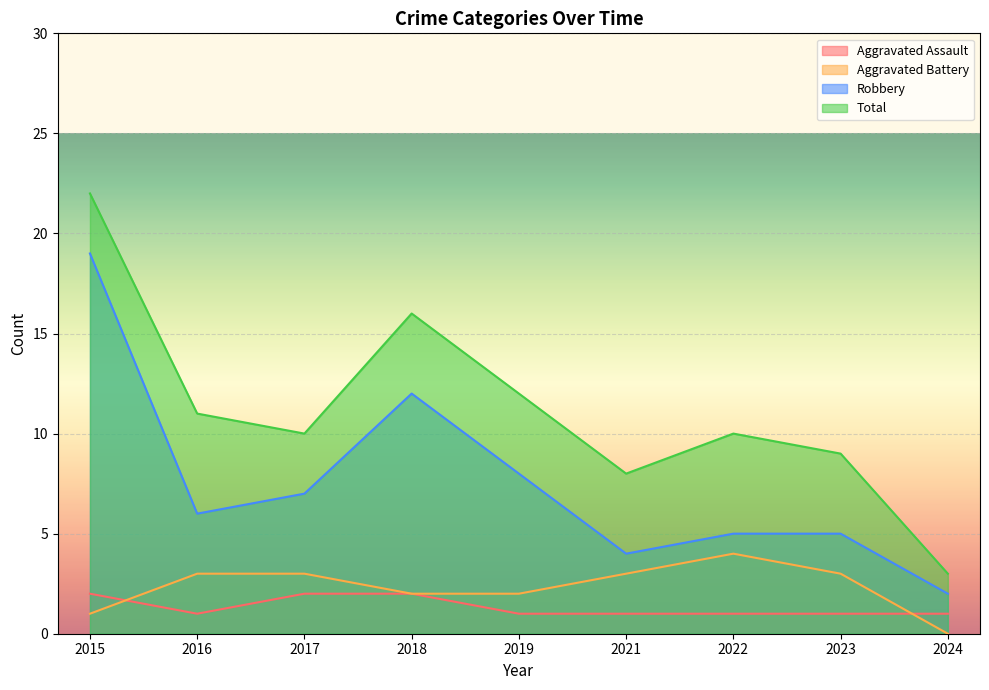

Reading left to right, extract all data points from this chart.

Aggravated Assault: 2	1	2	2	1	1	1	1	1
Aggravated Battery: 1	3	3	2	2	3	4	3	0
Robbery: 19	6	7	12	8	4	5	5	2
Total: 22	11	10	16	12	8	10	9	3